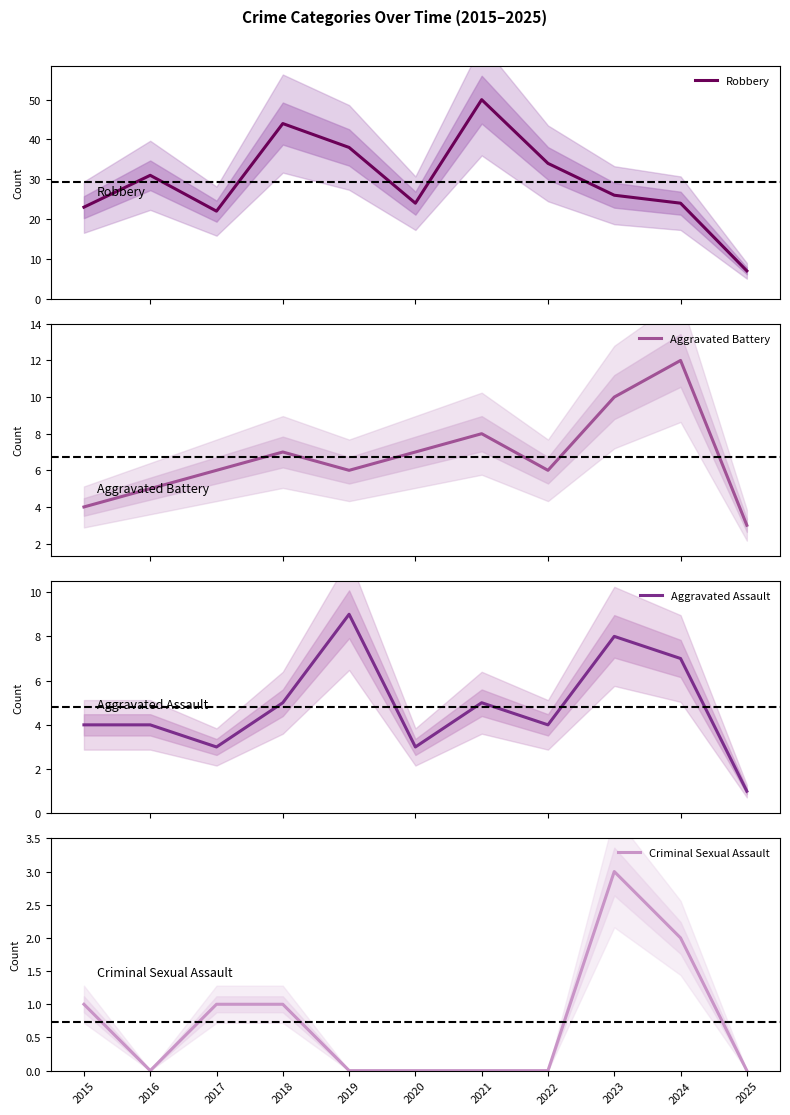

How many Aggravated Battery values are between 5 and 8?

7